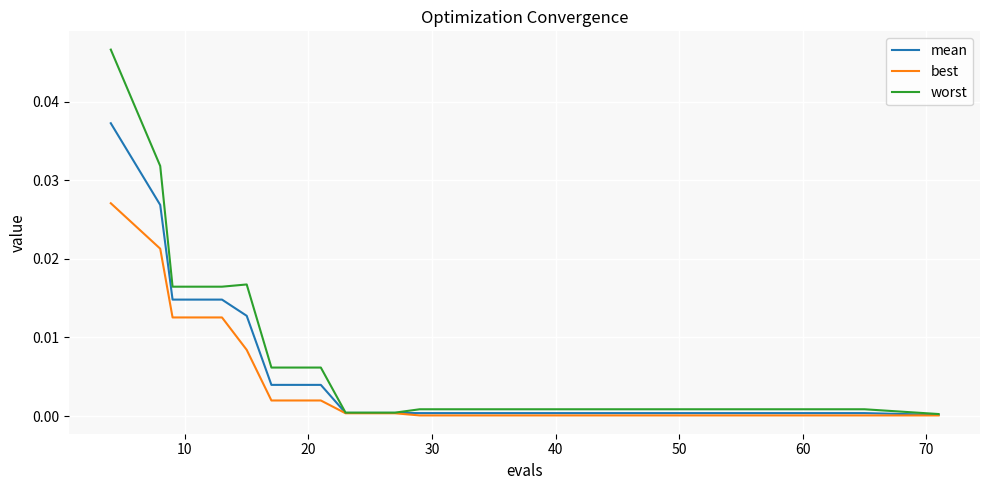

Rank the series by their maximum value, from highest to lowest.

worst, mean, best